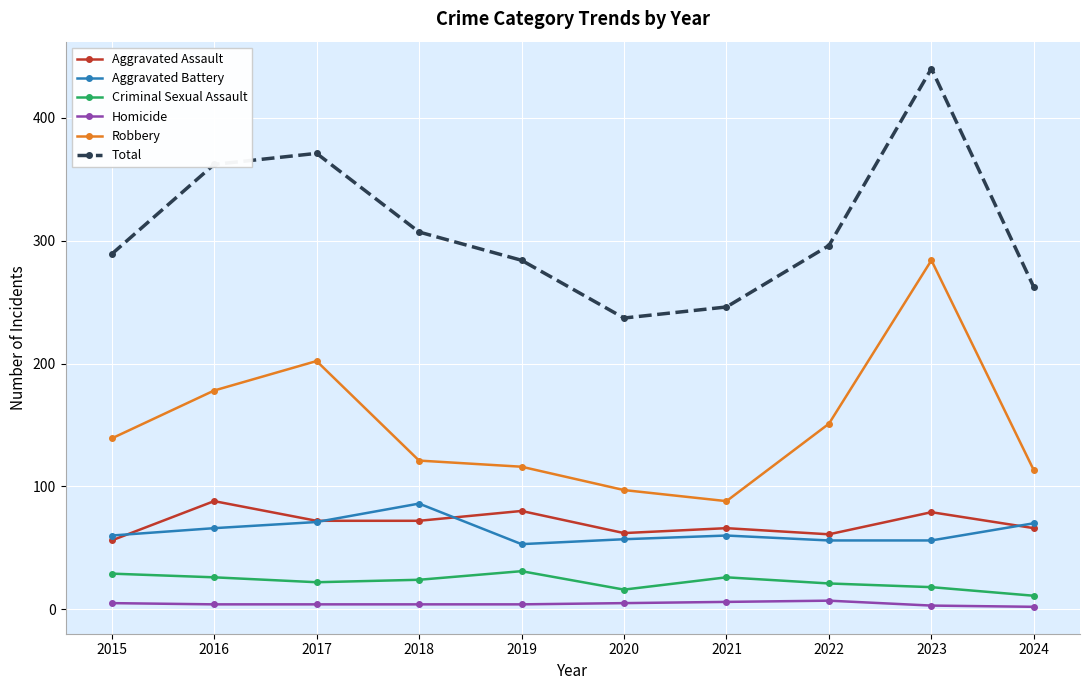

What is the approximate value of Criminal Sexual Assault at 2023, to the nearest 10?

20